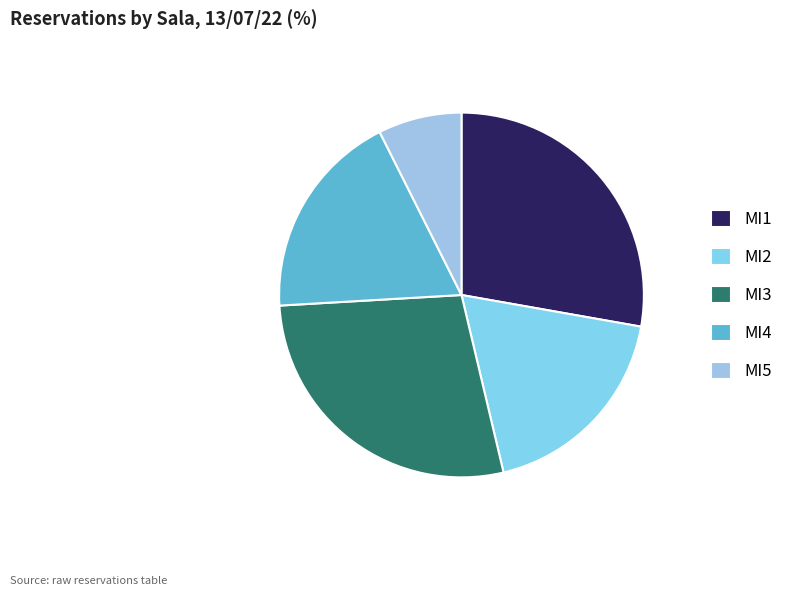

Do MI3 and MI2 together represent more than half of the pie?

No